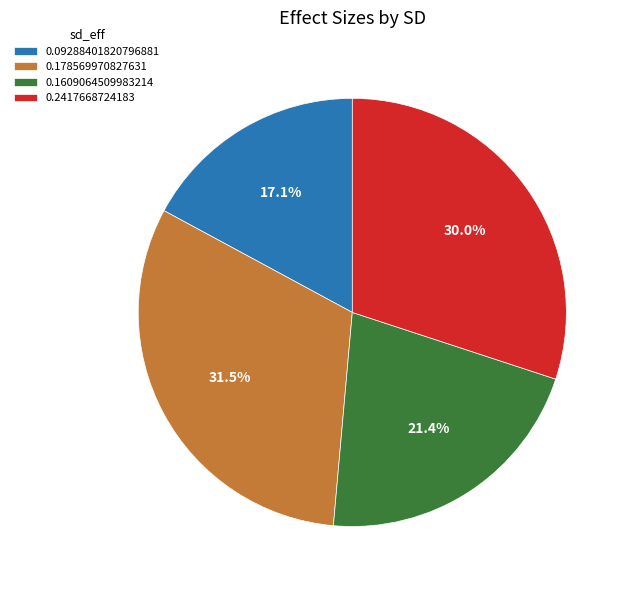

What percentage is NOT represented by 0.09288401820796881?

82.9%